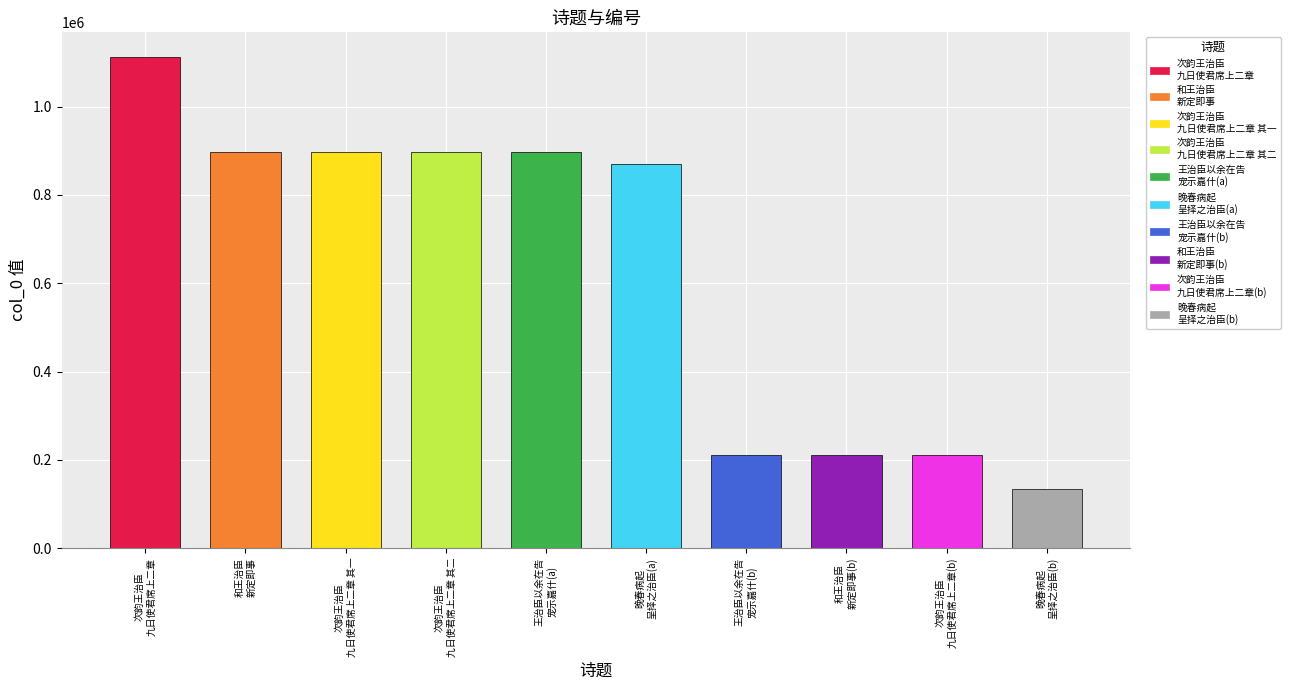

What is the maximum value shown in the chart?

1112873